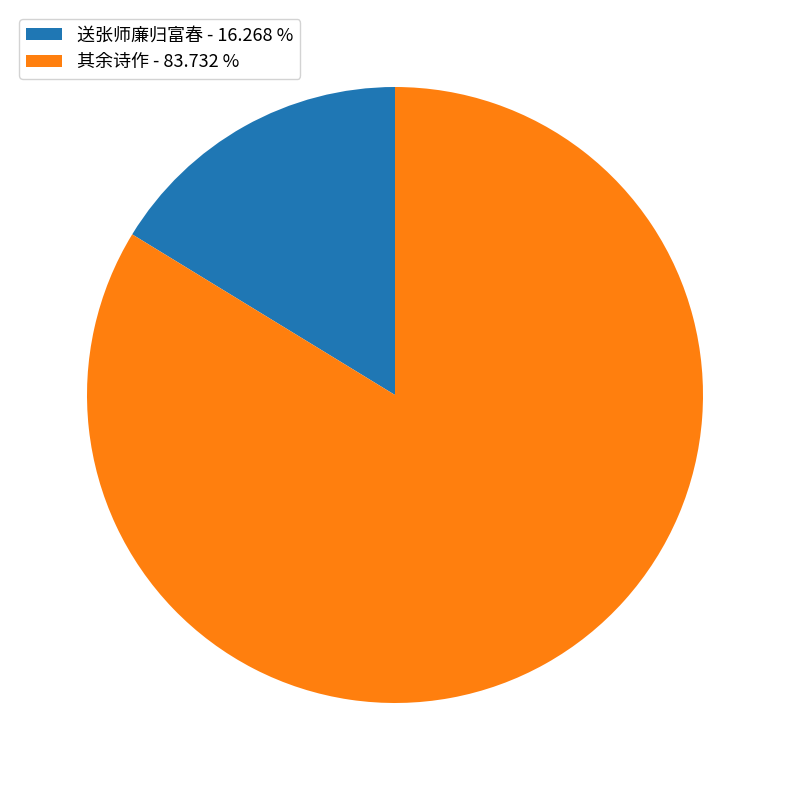

What is the ratio of the value at 其余诗作 - 83.732 % to the value at 送张师廉归富春 - 16.268 %?

5.1